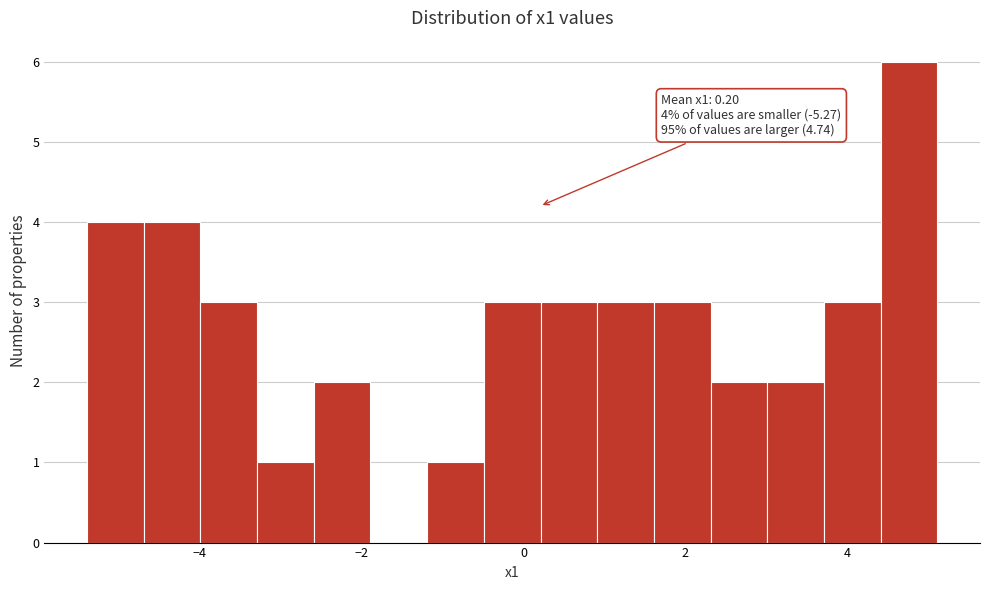

Around what value on the x-axis is the tallest bar? Give the approximate position of its centre, as read against the axis.

4.8